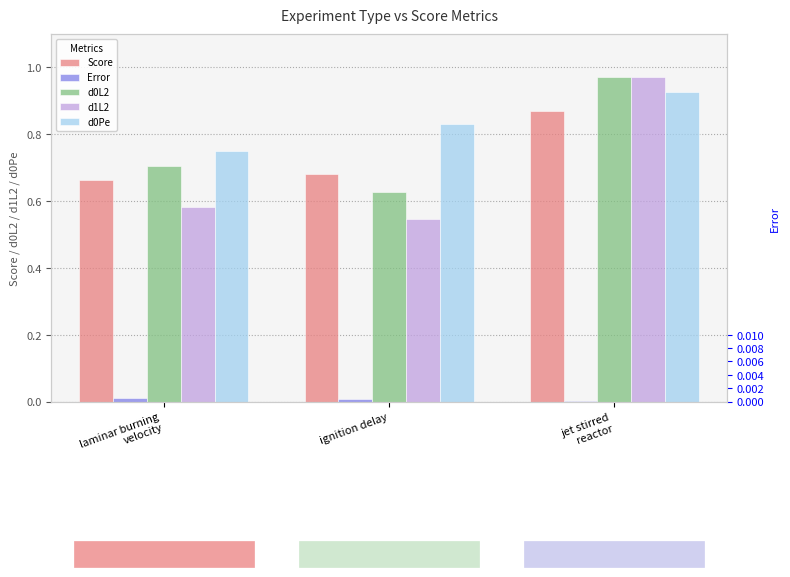

Rank the series at ignition delay from highest to lowest value.

d0Pe, Score, d0L2, d1L2, Error